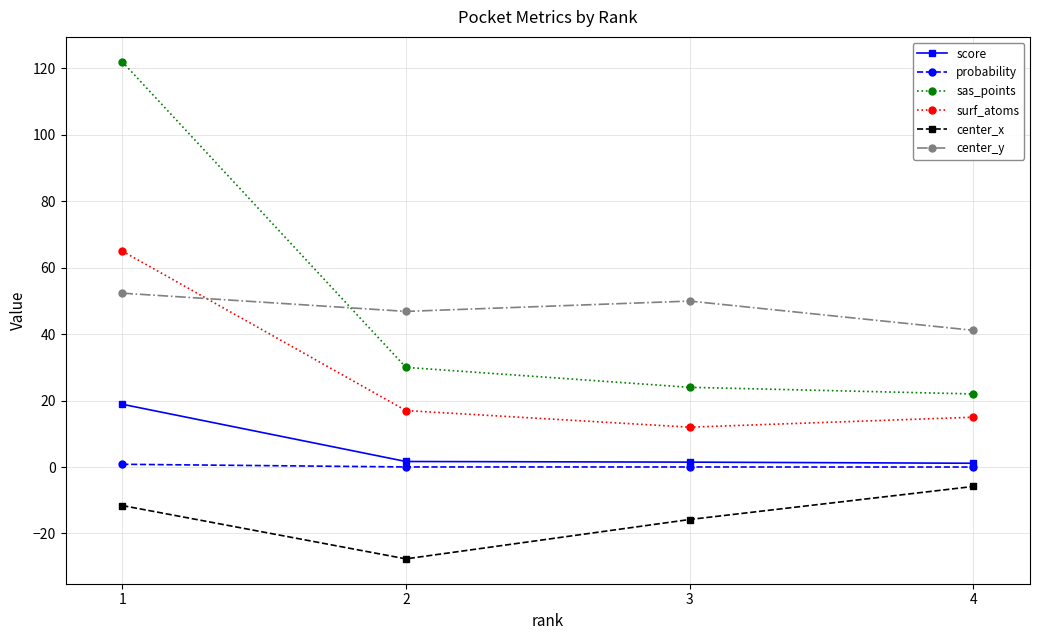

Between 1 and 3, which series saw the biggest shift?

sas_points